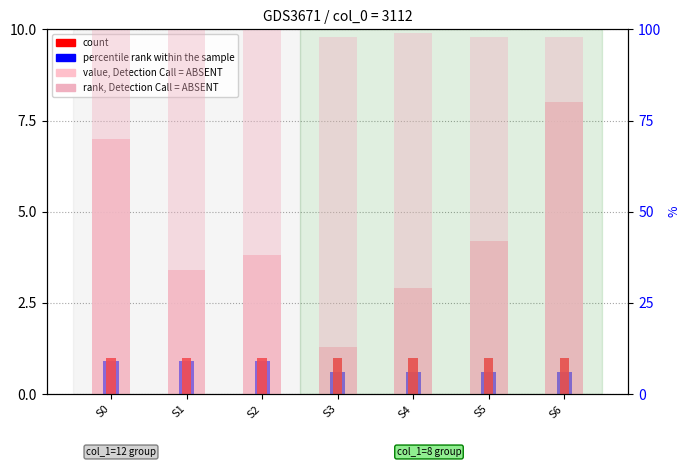

The value, Detection Call = ABSENT series shows 6.8 at S5. True or false?

False